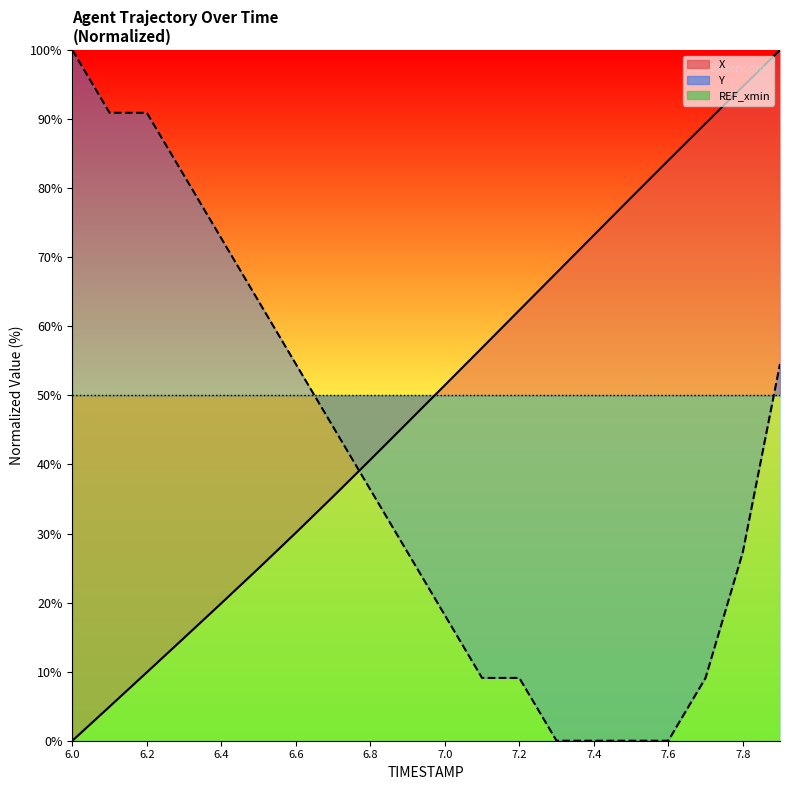

List the series in order of their overall mean, highest first.

X, Y